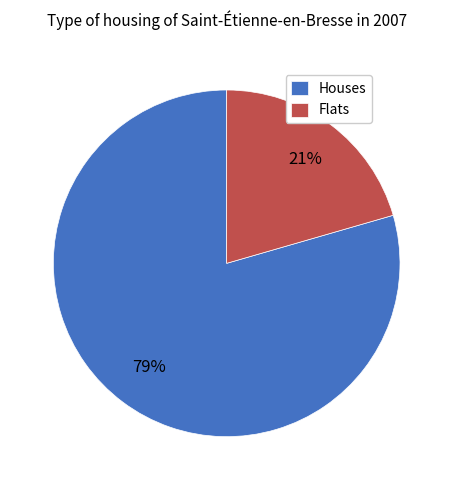

Is it true that Houses is 86% of the pie?

False